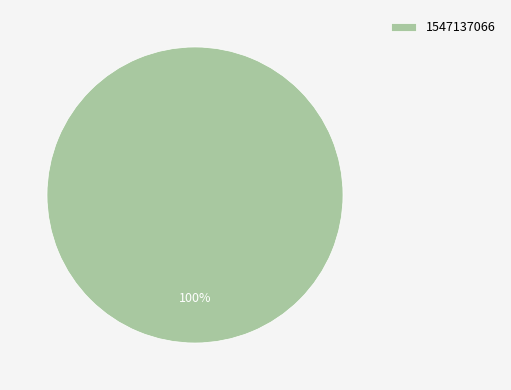

Which slice represents more than half of the pie?

1547137066